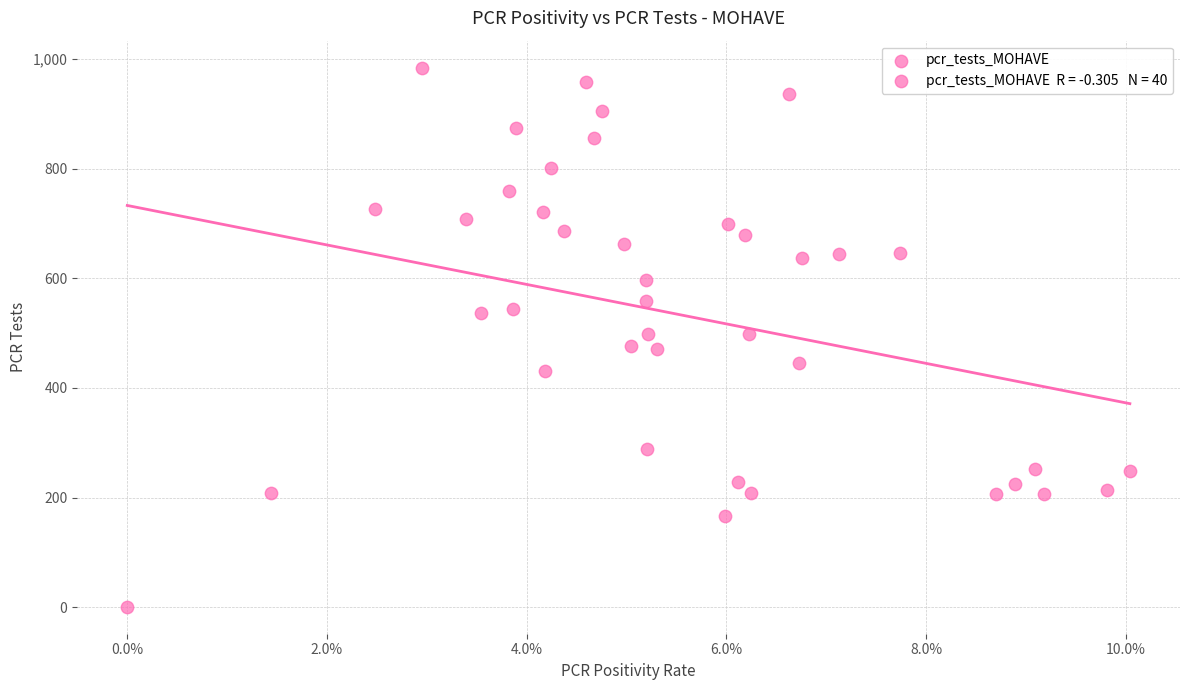

What is the range of Y values (max minus min)?

983